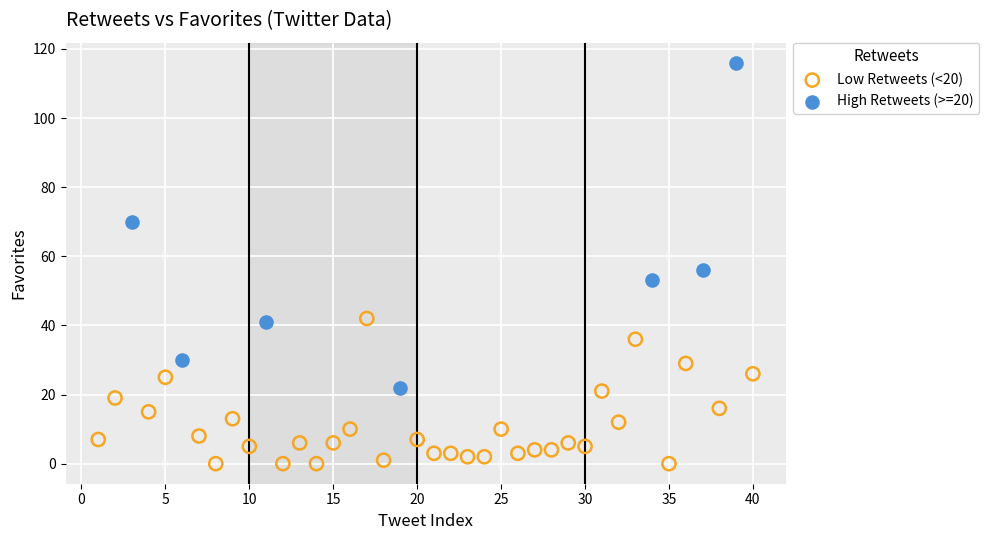

Which series reaches the minimum Y coordinate?

Low Retweets (<20)